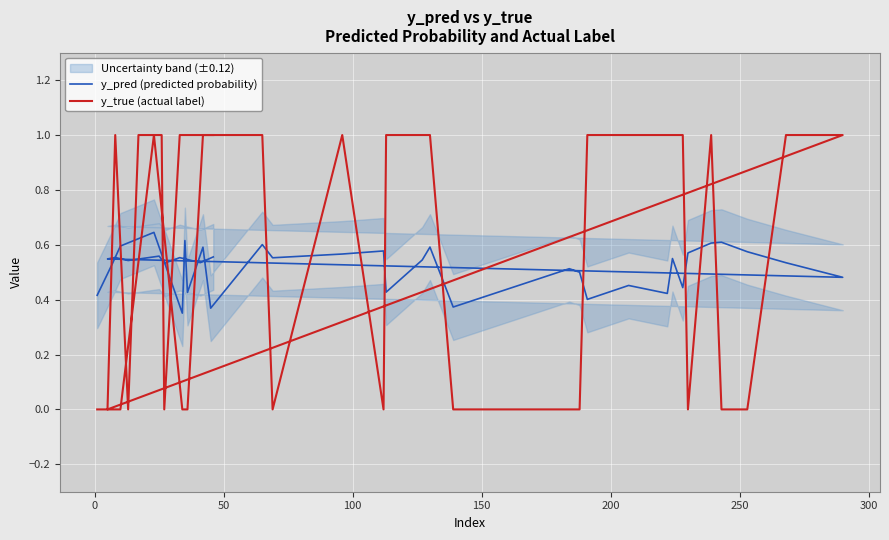

What is the maximum value for y_true (actual label)?

1.0